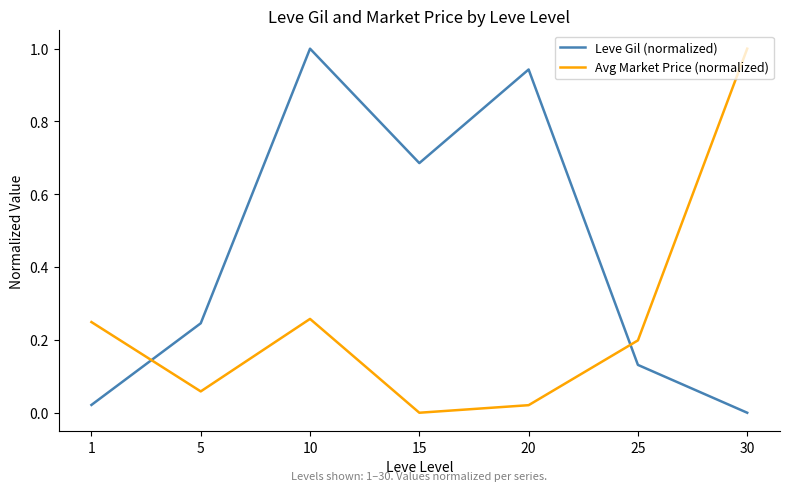

At how many categories does at least one series exceed 0?

7